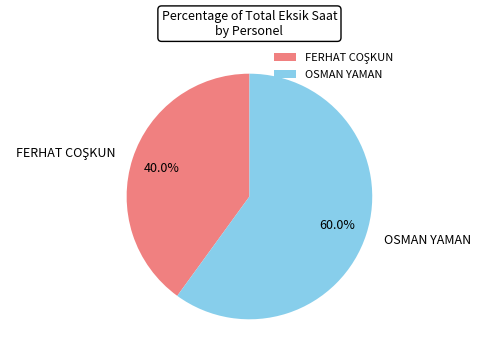

How many slices are in this pie chart?

2